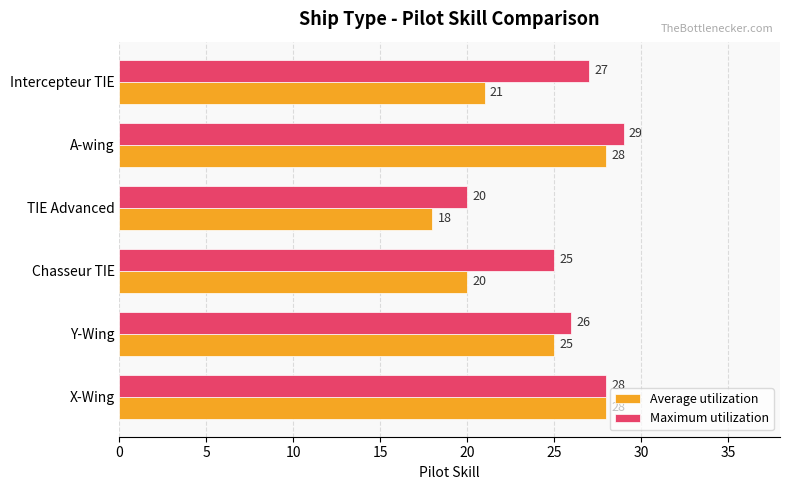

At which label is Maximum utilization closest to 24?

Chasseur TIE